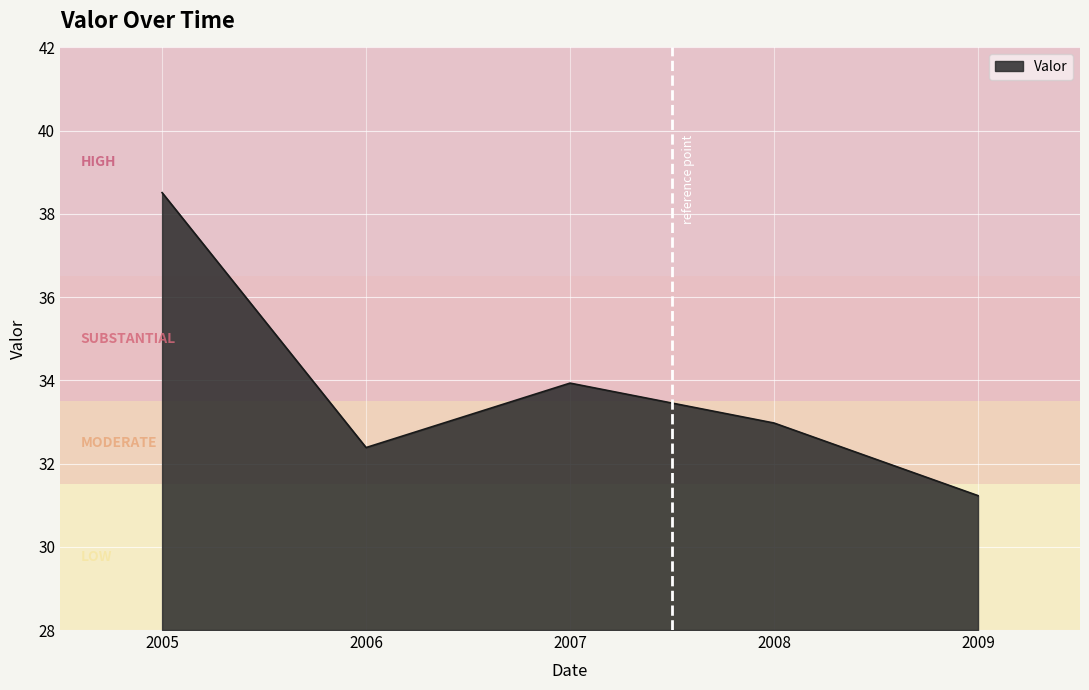

How many distinct data groups are displayed?

1